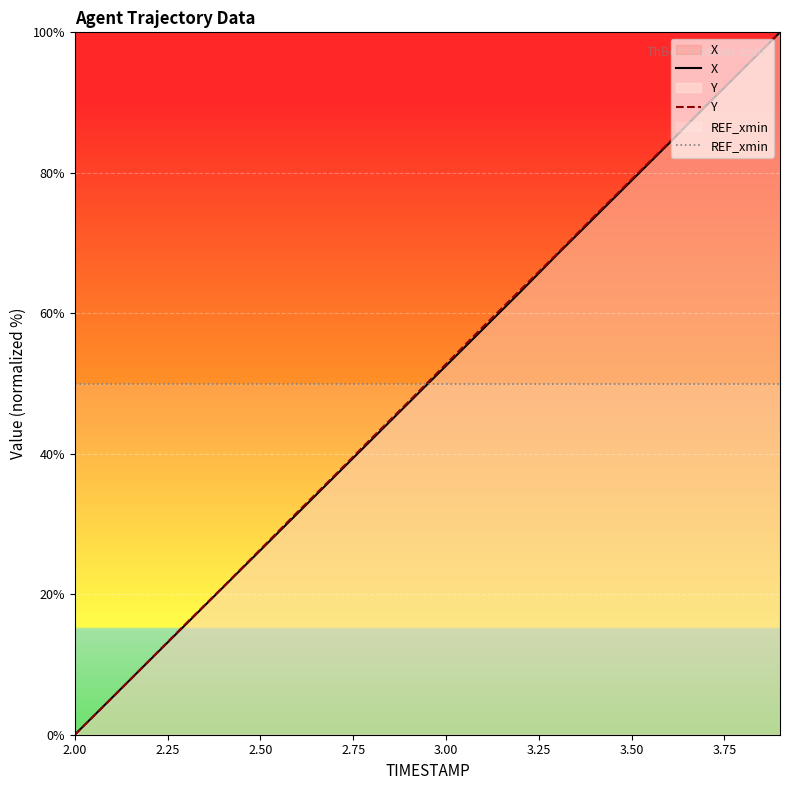

Which series ends up on top after the final intersection of X and REF_xmin?

X